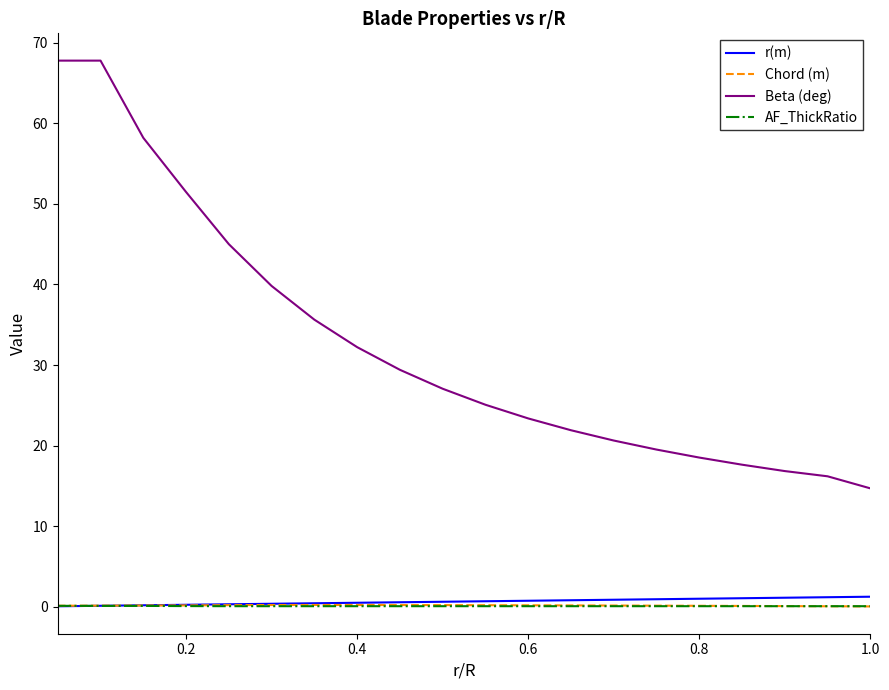

Which series has the largest total across all categories?

Beta (deg)